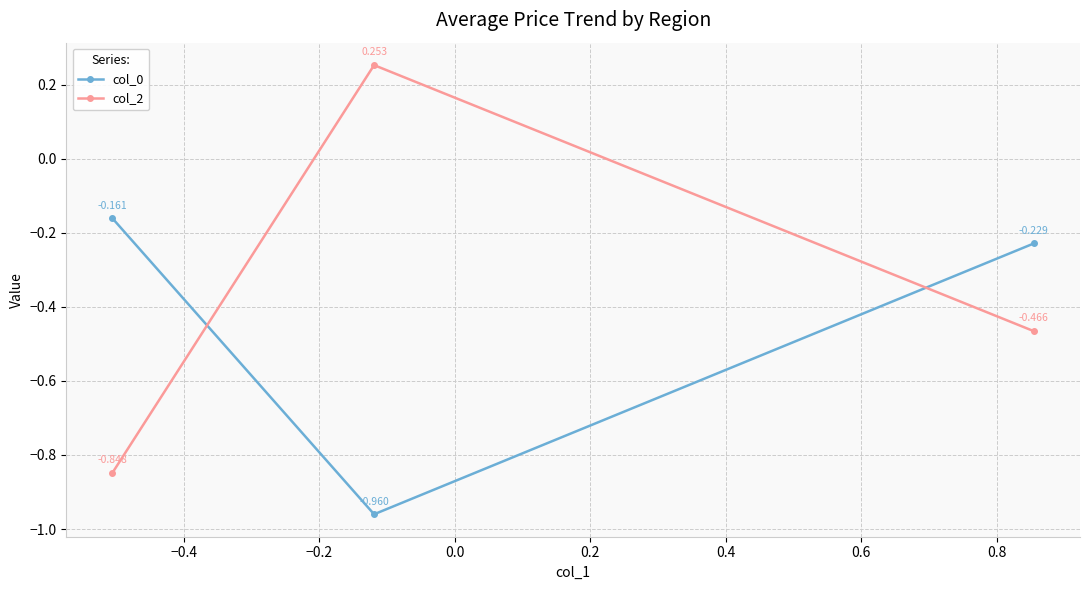

How many values in col_2 are below zero?

2